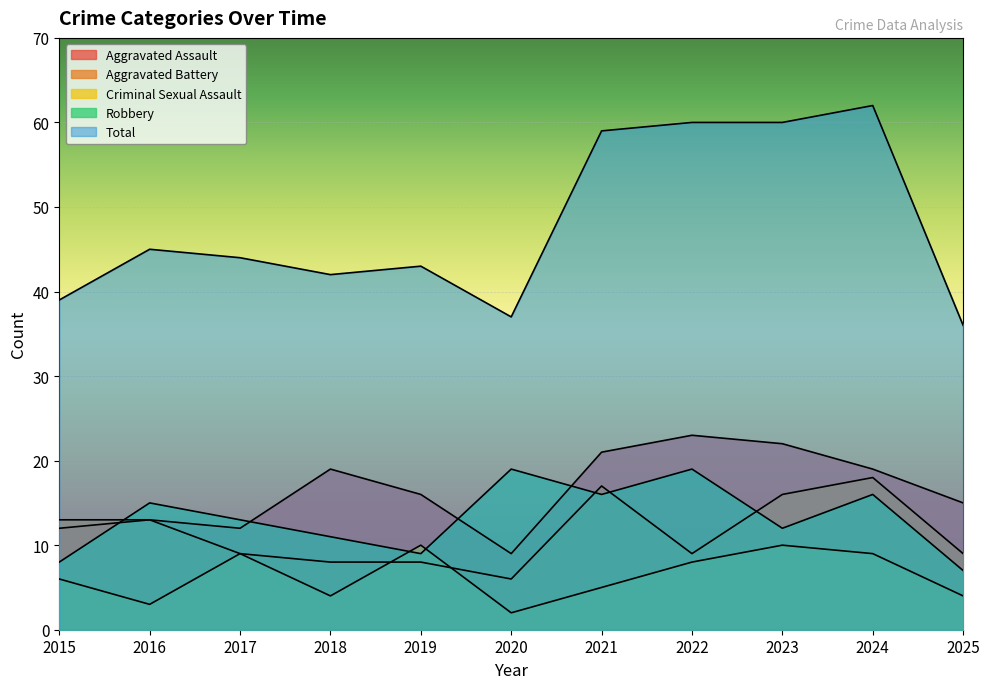

How many values in the Robbery series exceed 13?

5